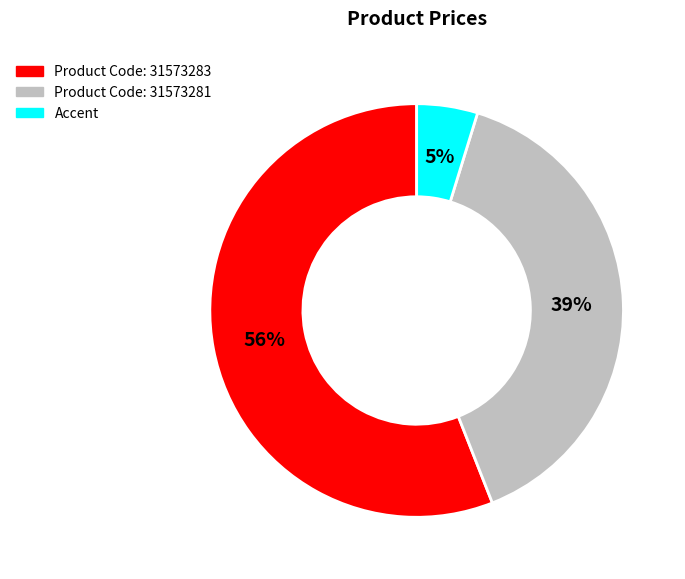

To the nearest percent, what is the average slice percentage?

33%